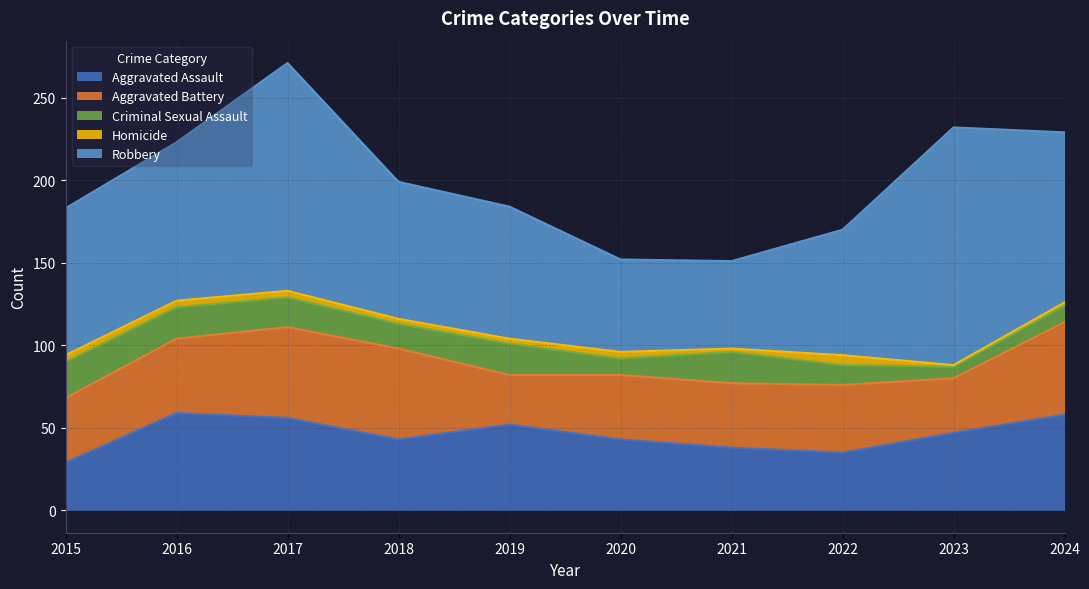

What are all the series names shown in the legend?

Aggravated Assault, Aggravated Battery, Criminal Sexual Assault, Homicide, Robbery